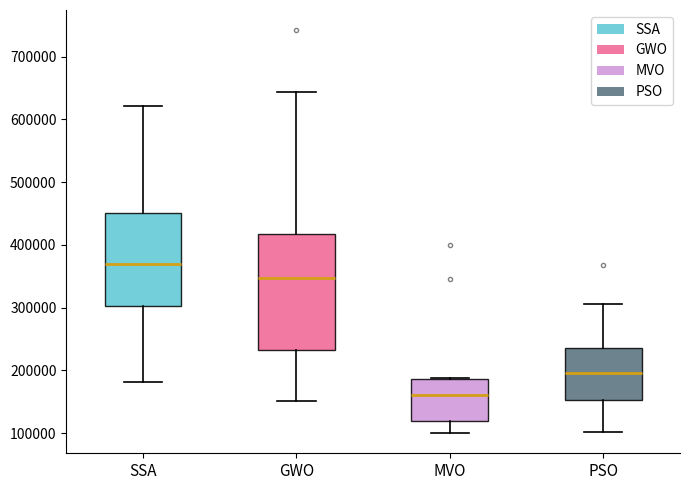

Which box has the highest median line?

SSA